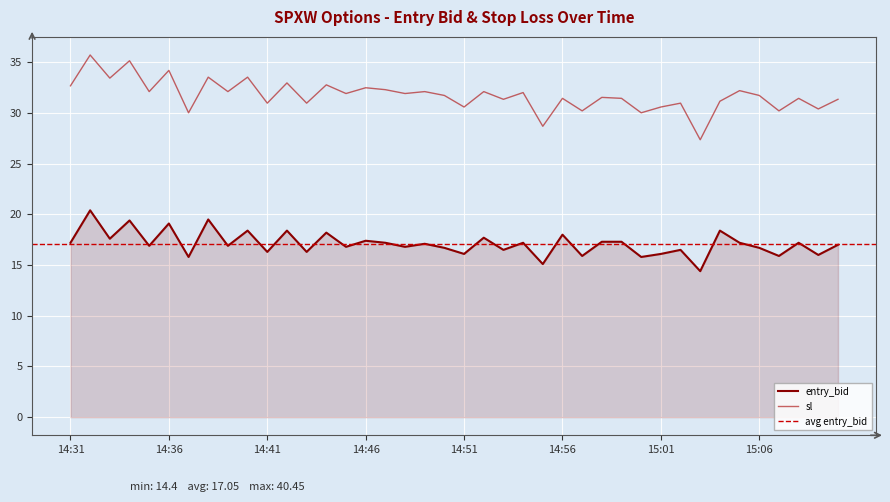

True or false: sl and entry_bid cross at least once.

False